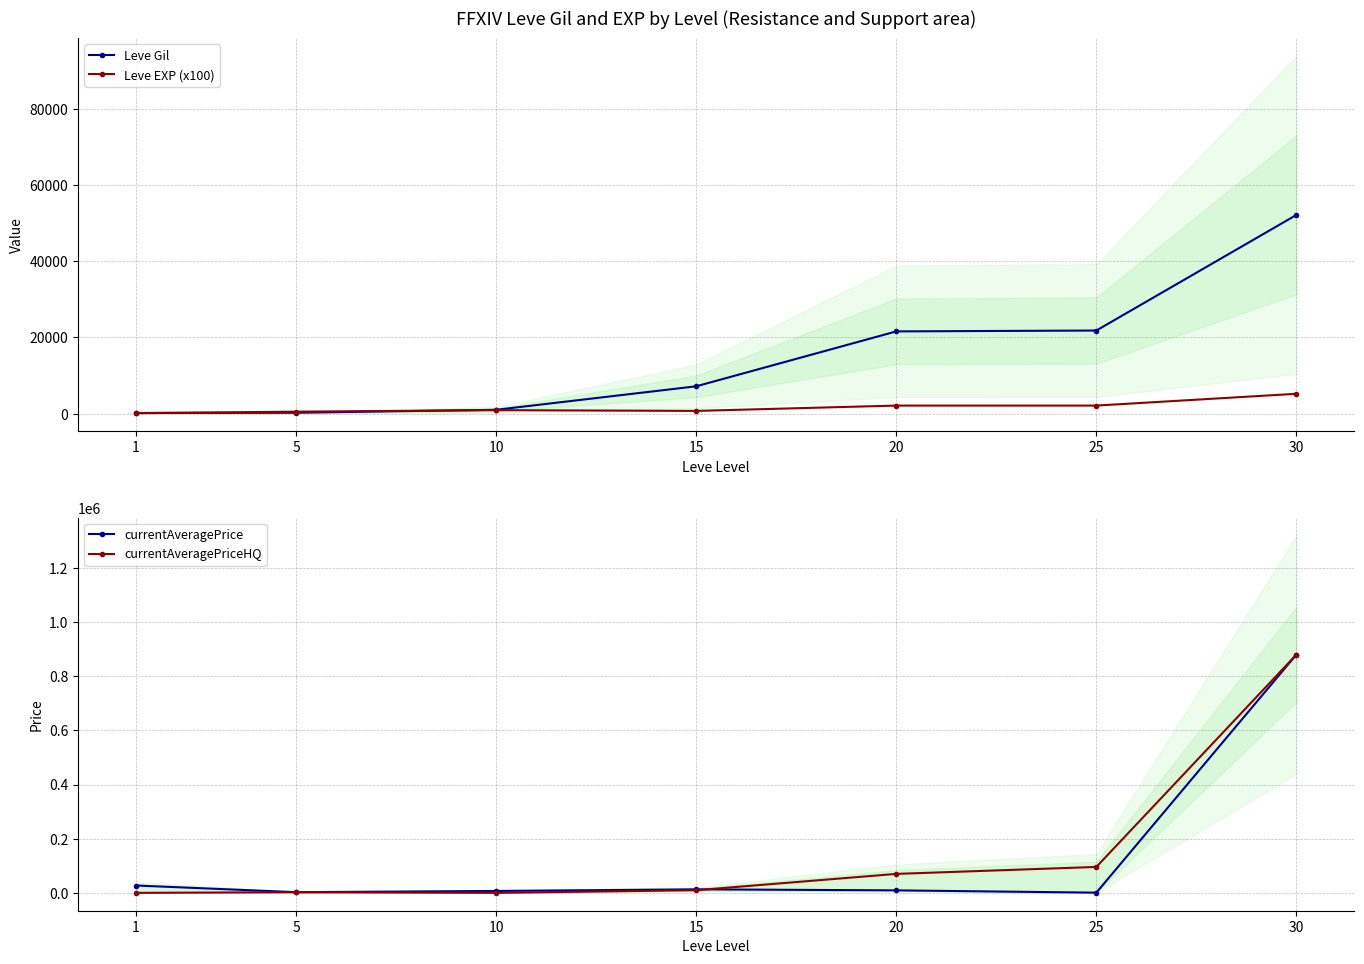

After their last crossing, which series has the higher values: currentAveragePriceHQ or currentAveragePrice?

currentAveragePriceHQ